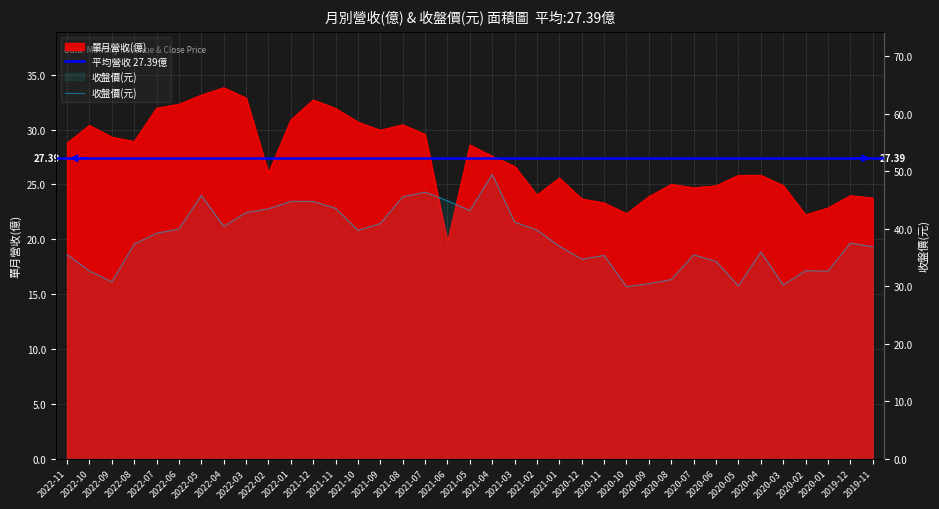

What is the value of the 單月營收(億) point at the 26th from the left?

22.4